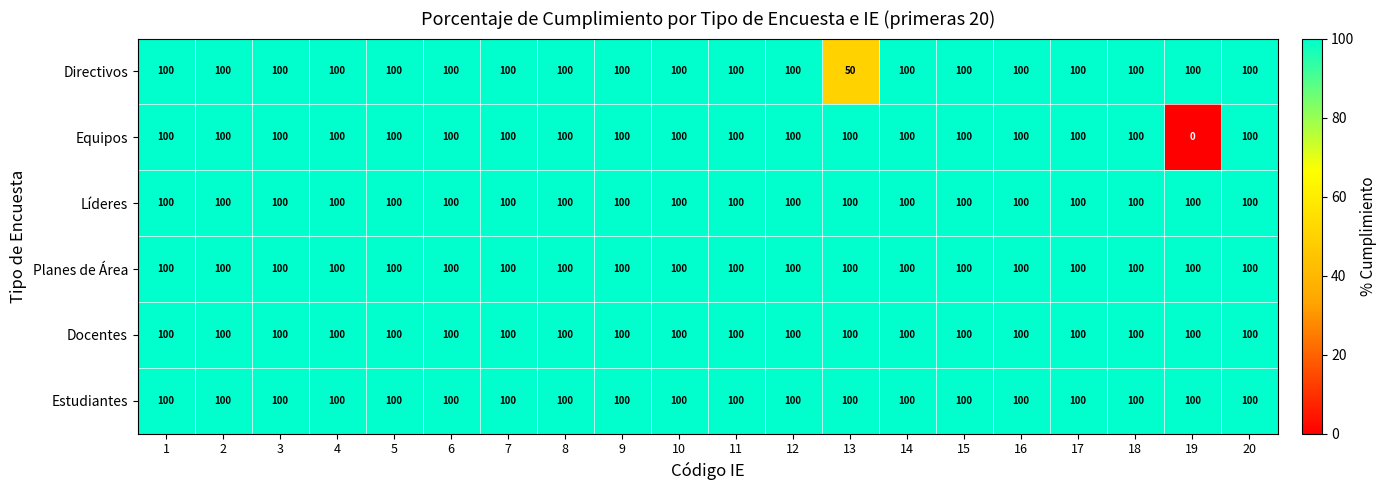

What is the sum of the Equipos values at 8 and 9?

200